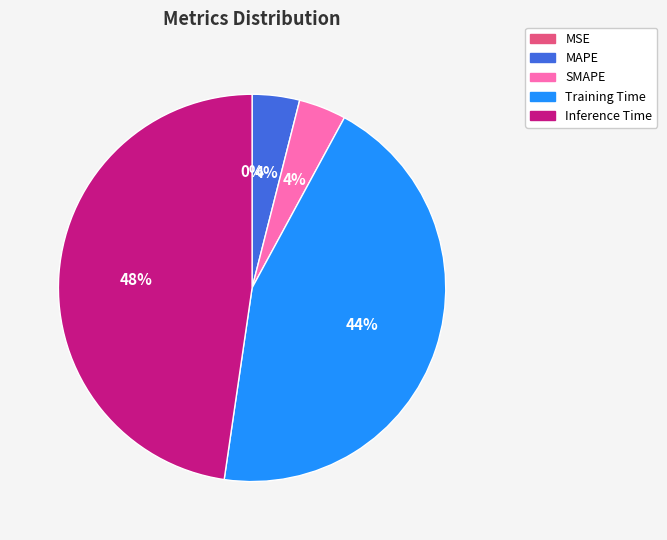

Is there any slice that represents more than half of the pie?

No